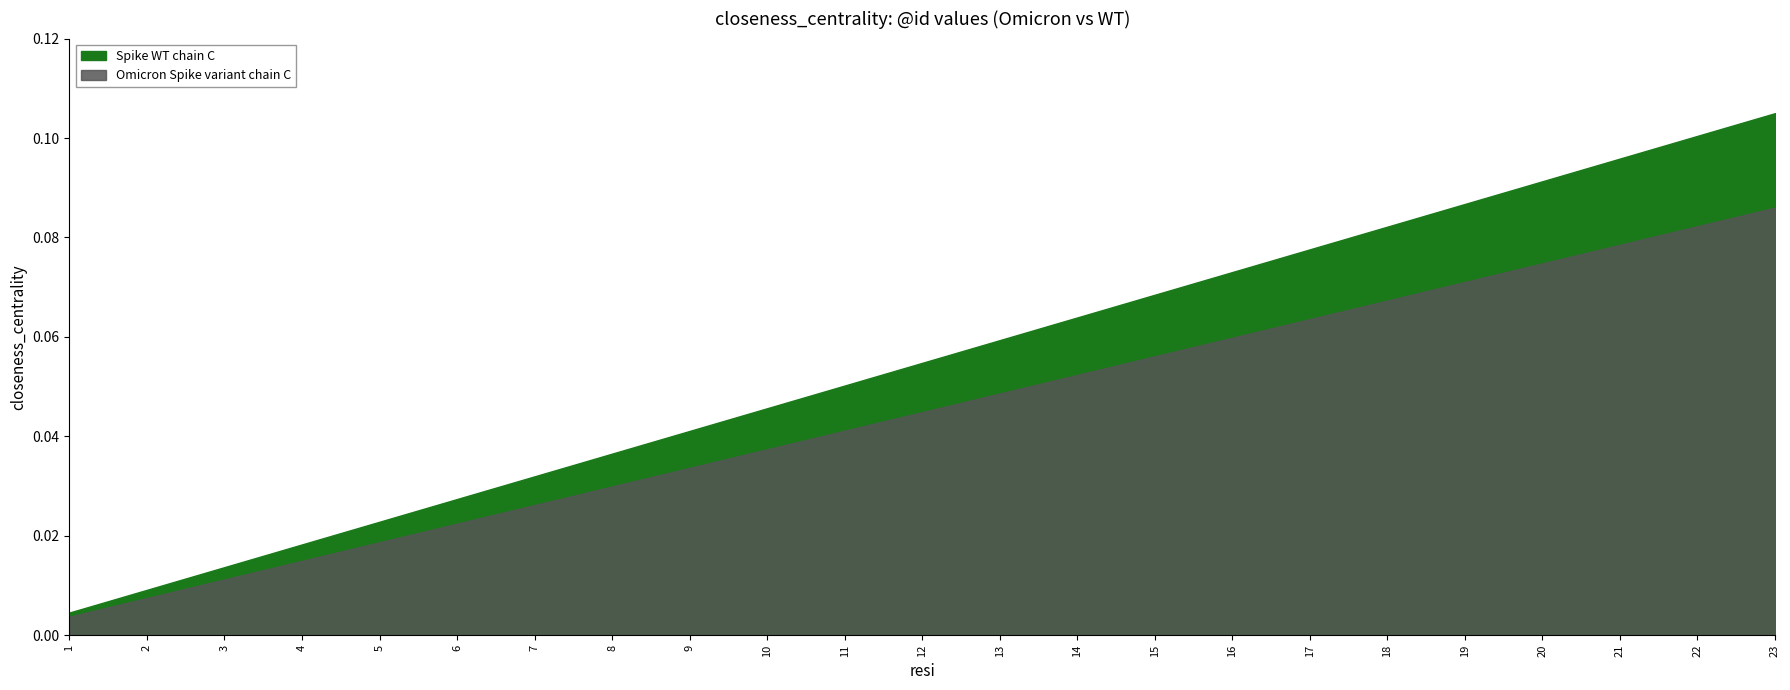

Rank the categories by Spike WT chain C value from lowest to highest.

1, 2, 3, 4, 5, 6, 7, 8, 9, 10, 11, 12, 13, 14, 15, 16, 17, 18, 19, 20, 21, 22, 23